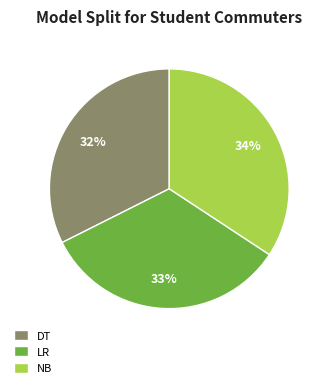

To the nearest percent, what is the difference between the LR and DT slice percentages?

1%